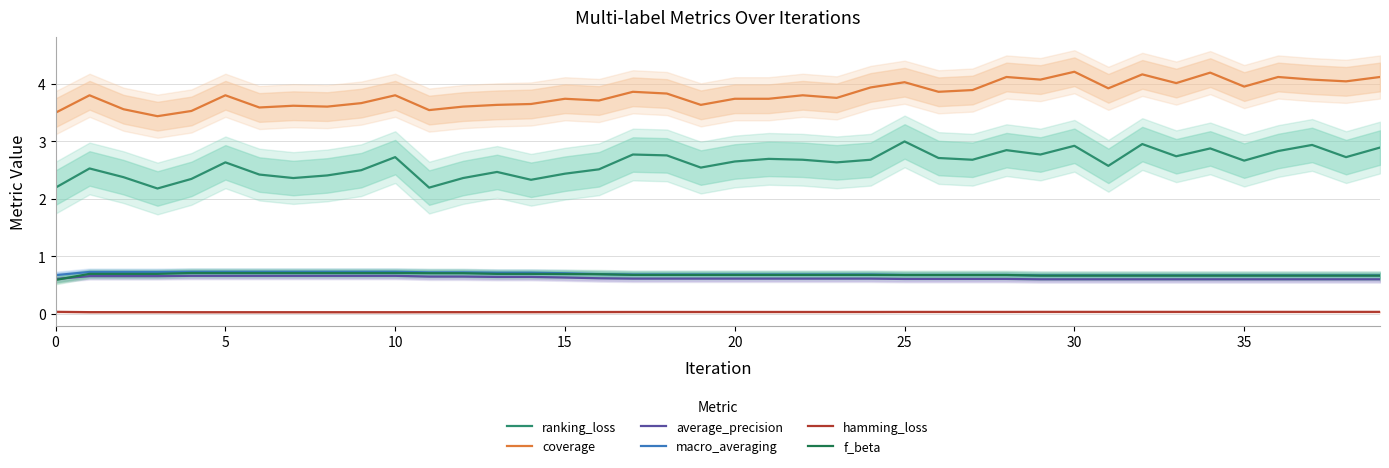

What is the difference between the maximum and minimum values in the coverage series?

0.8